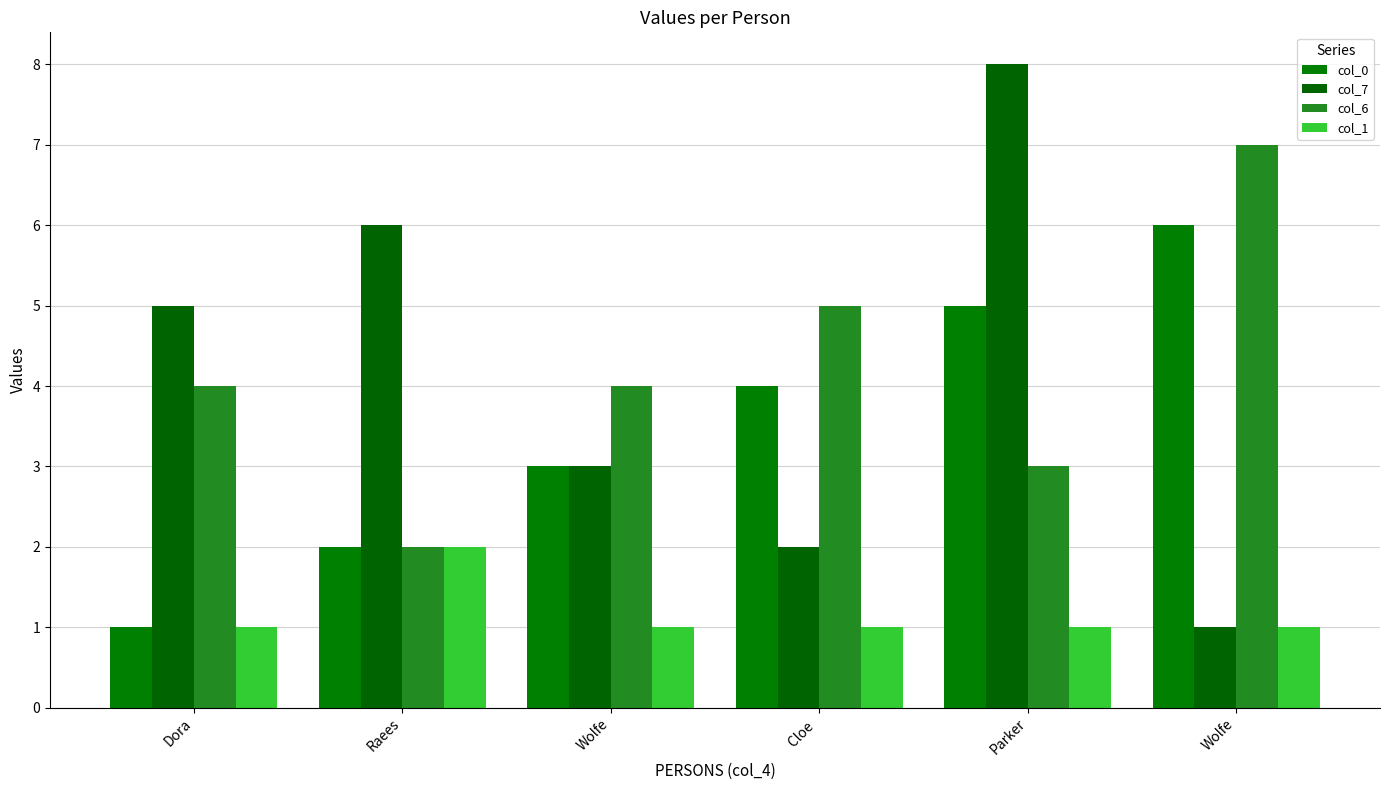

Count the col_6 values in the range 3 to 5.

4